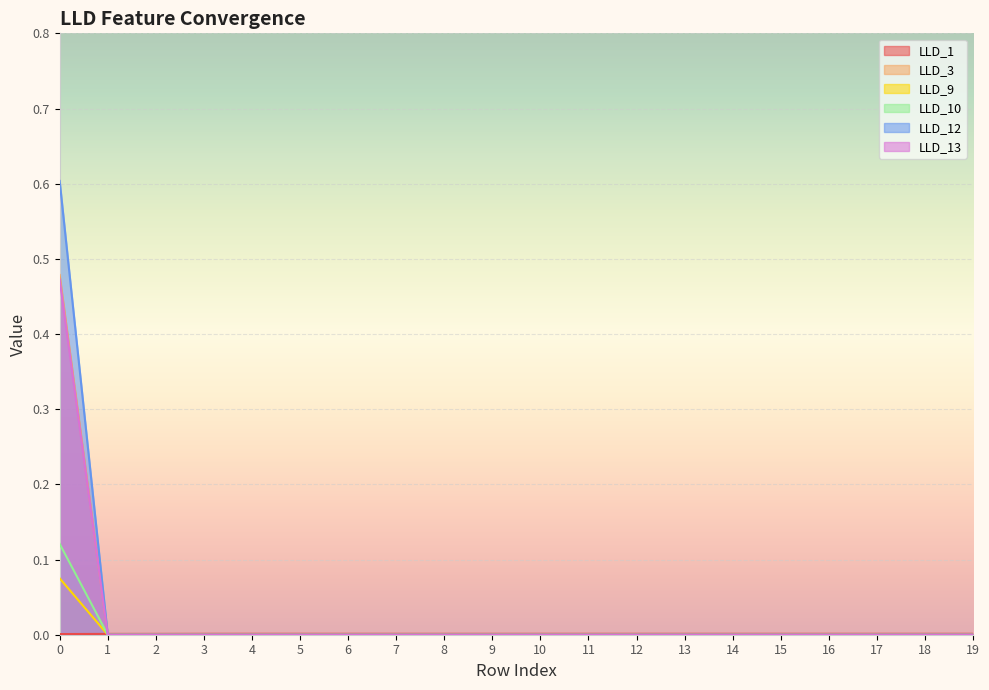

The value of LLD_13 at 9 is 0.3. True or false?

False